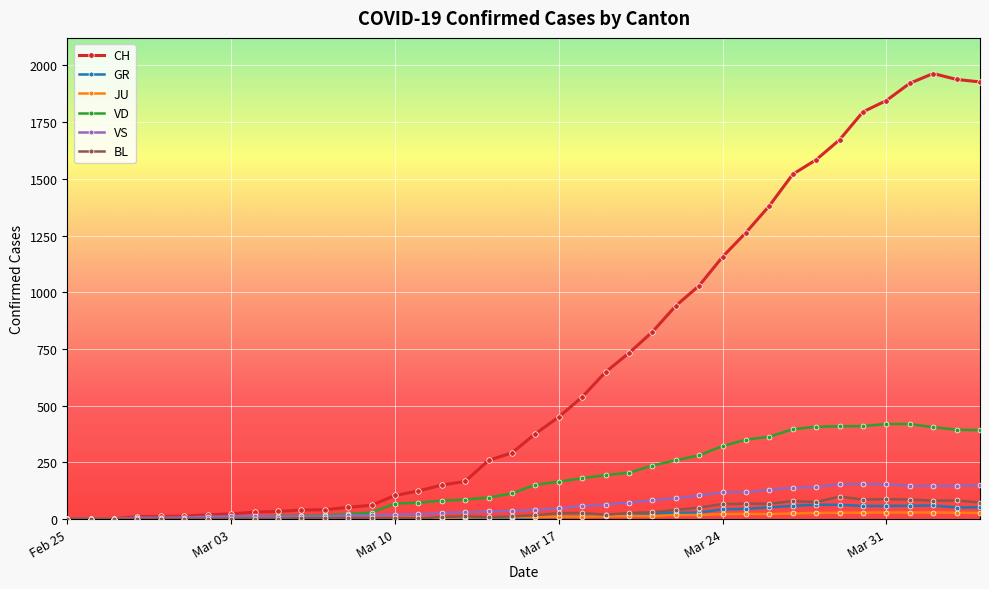

What are all the series names shown in the legend?

CH, GR, JU, VD, VS, BL